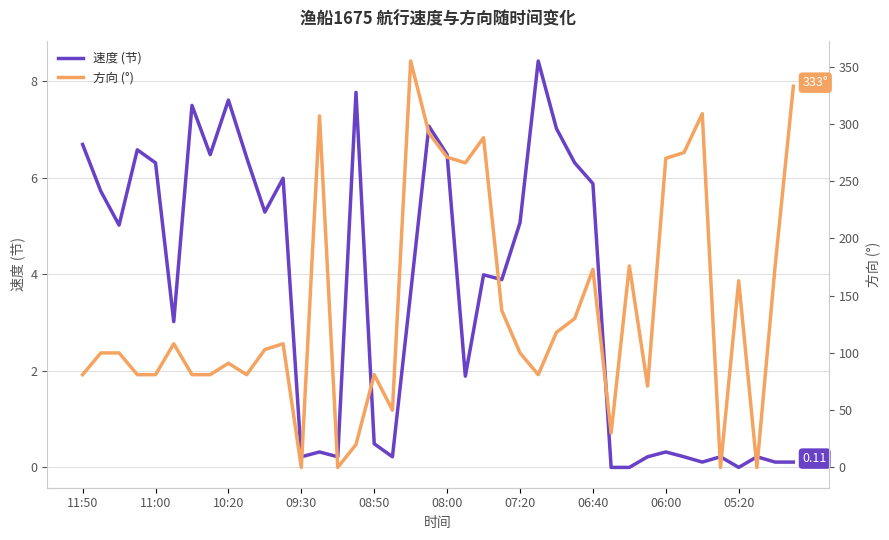

List the series in order of their overall mean, highest first.

方向 (°), 速度 (节)